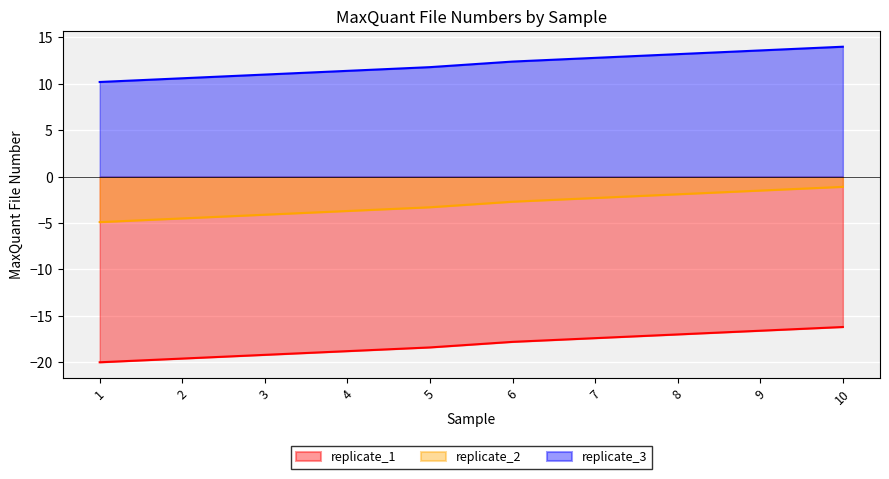

Reading right to left, list all the values displayed in this chart.

replicate_1: 10=-16.2	9=-16.6	8=-17.0	7=-17.4	6=-17.8	5=-18.4	4=-18.8	3=-19.2	2=-19.6	1=-20.0
replicate_2: 10=-1.1	9=-1.5	8=-1.9	7=-2.3	6=-2.7	5=-3.3	4=-3.7	3=-4.1	2=-4.5	1=-4.9
replicate_3: 10=14.0	9=13.6	8=13.2	7=12.8	6=12.4	5=11.8	4=11.4	3=11.0	2=10.6	1=10.2